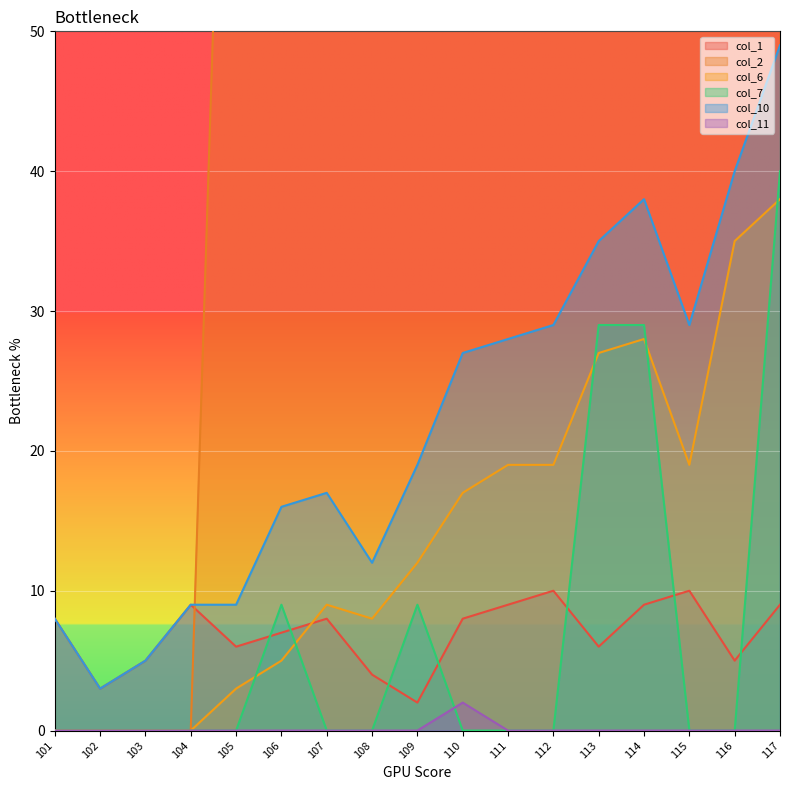

The value of col_11 at 115 is 0. True or false?

True